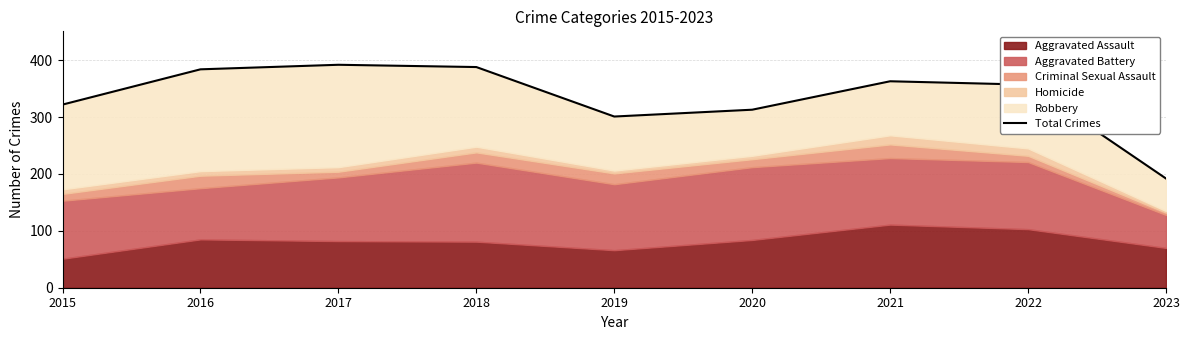

Reading left to right, list all the values displayed in this chart.

2015=322	2016=384	2017=392	2018=388	2019=301	2020=313	2021=363	2022=357	2023=192